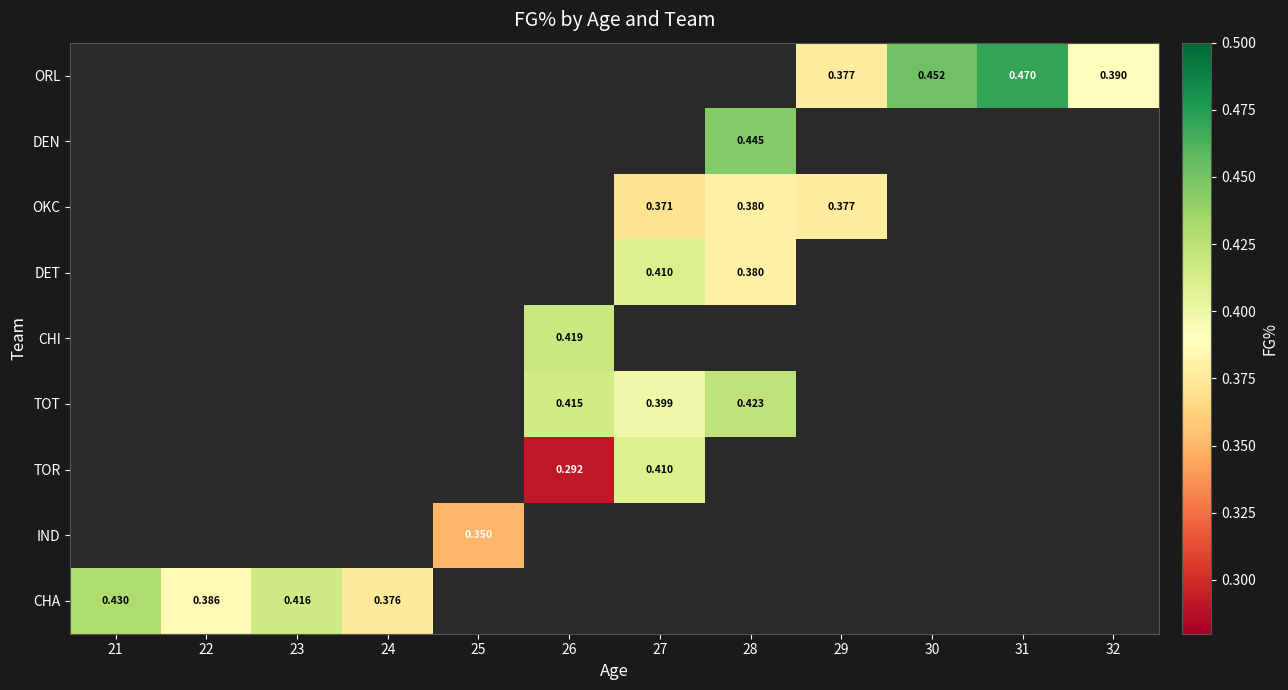

What is the greatest value displayed?

0.5